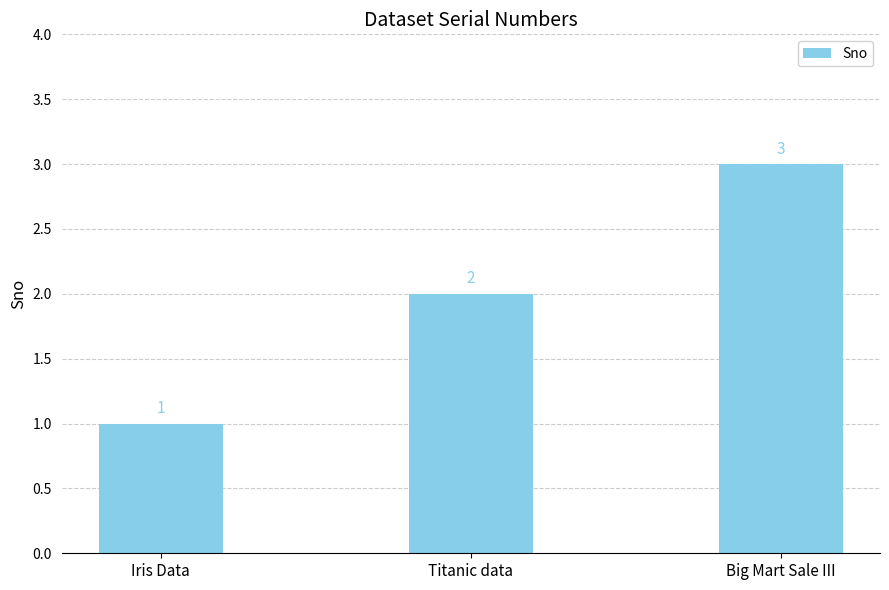

Reading left to right, list all the values displayed in this chart.

1	2	3